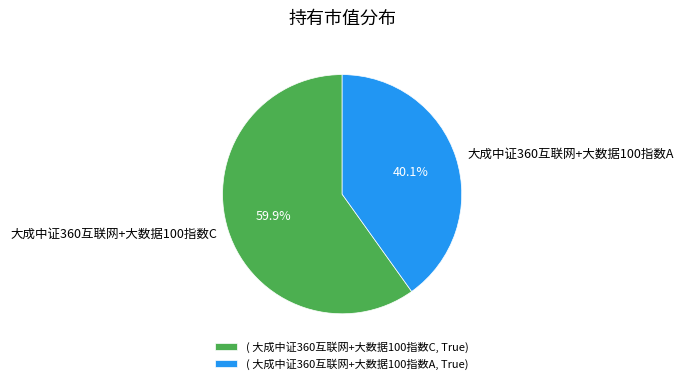

Is it true that 大成中证360互联网+大数据100指数A is 40% of the pie?

True